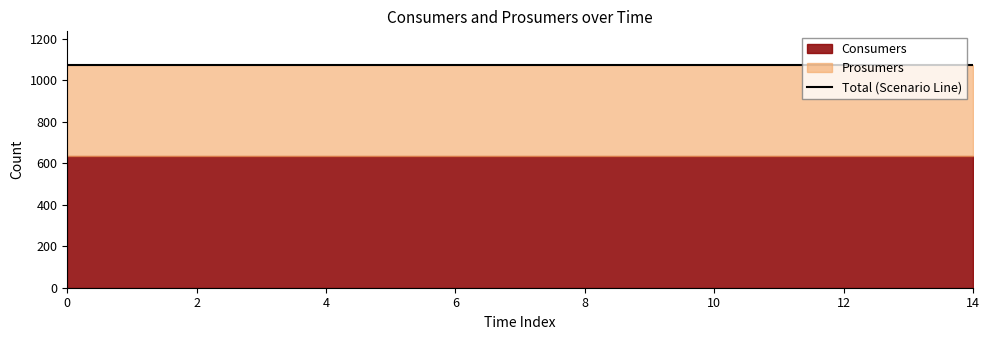

List the labels in order of Consumers value, smallest first.

0, 1, 2, 3, 4, 5, 6, 7, 8, 9, 10, 11, 12, 13, 14